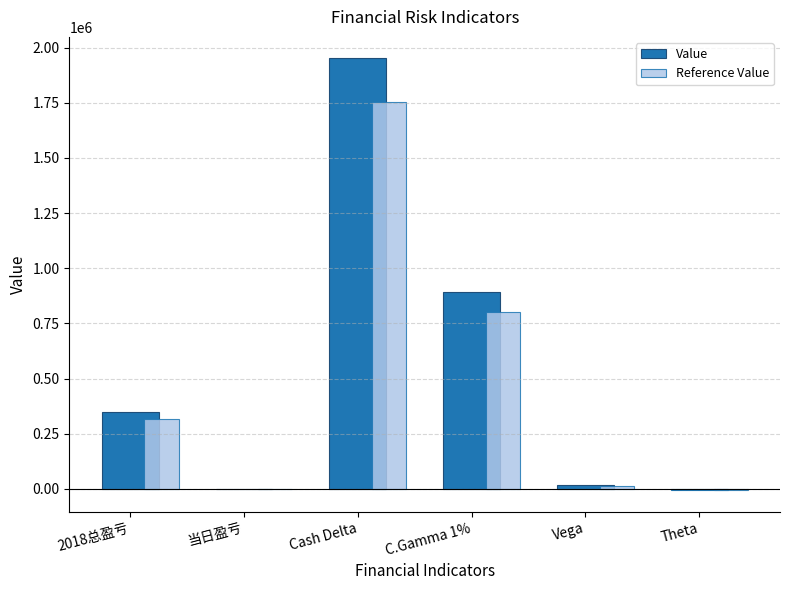

Reading left to right, what are all the values shown in this chart?

Value: 349547.0	1536.0	1950640.0	892884.0	16281.0	-5228.0
Reference Value: 314592.3	1382.4	1755576.0	803595.6	14652.9	-4705.2